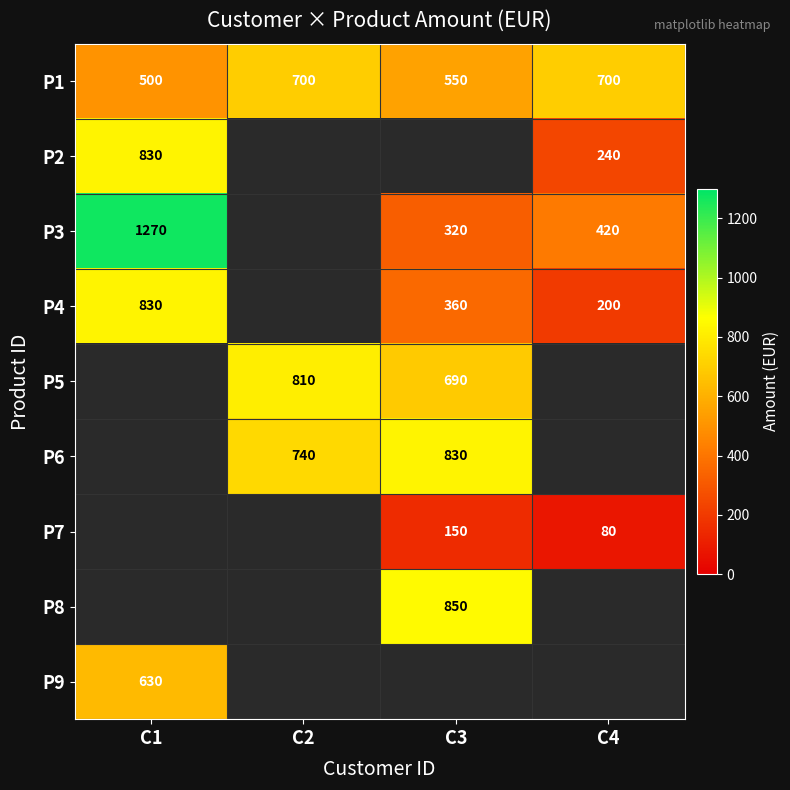

Is it true that P1 equals 843 at C1?

False